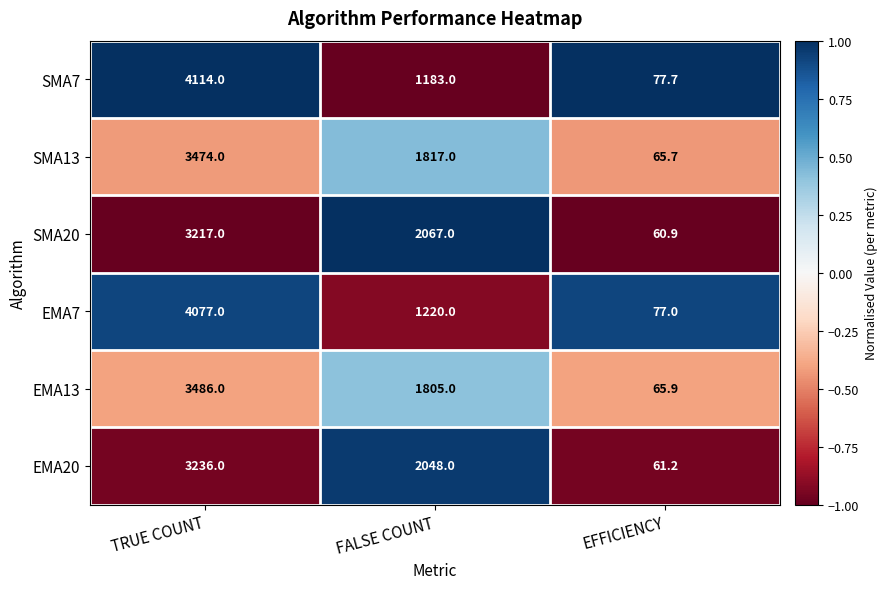

Reading left to right, extract all data points from this chart.

SMA7: TRUE COUNT=4114.0	FALSE COUNT=1183.0	EFFICIENCY=77.7
SMA13: TRUE COUNT=3474.0	FALSE COUNT=1817.0	EFFICIENCY=65.7
SMA20: TRUE COUNT=3217.0	FALSE COUNT=2067.0	EFFICIENCY=60.9
EMA7: TRUE COUNT=4077.0	FALSE COUNT=1220.0	EFFICIENCY=77.0
EMA13: TRUE COUNT=3486.0	FALSE COUNT=1805.0	EFFICIENCY=65.9
EMA20: TRUE COUNT=3236.0	FALSE COUNT=2048.0	EFFICIENCY=61.2